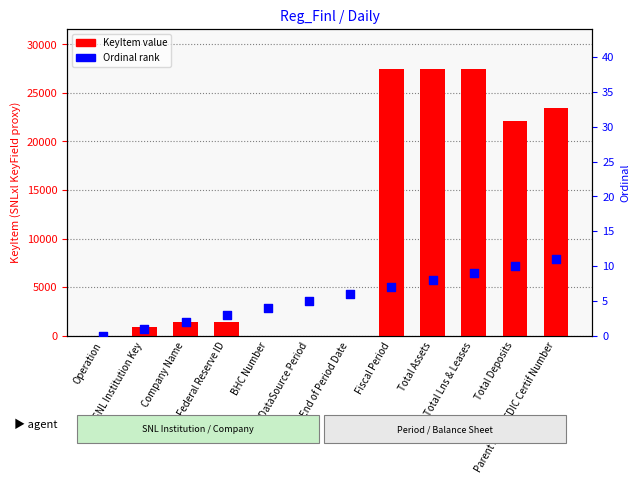

What is the total value across all series at SNL DataSource Period?

12